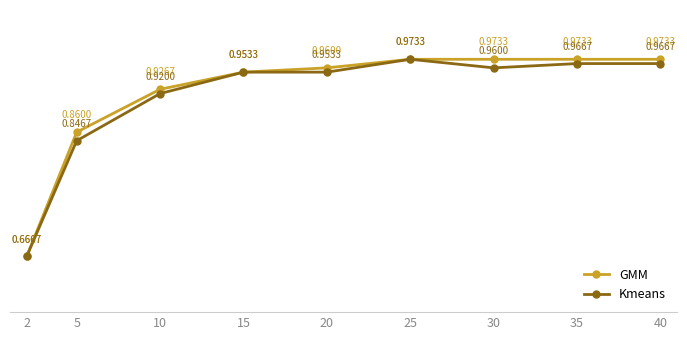

What is the total value across all series at 2?

1.3